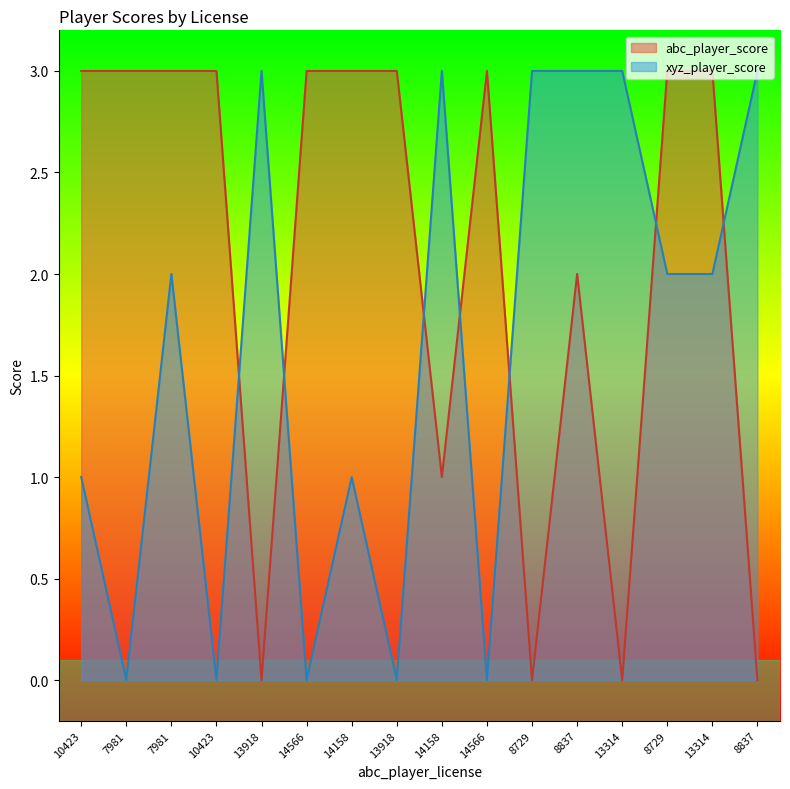

What is the highest value of the xyz_player_score series?

3